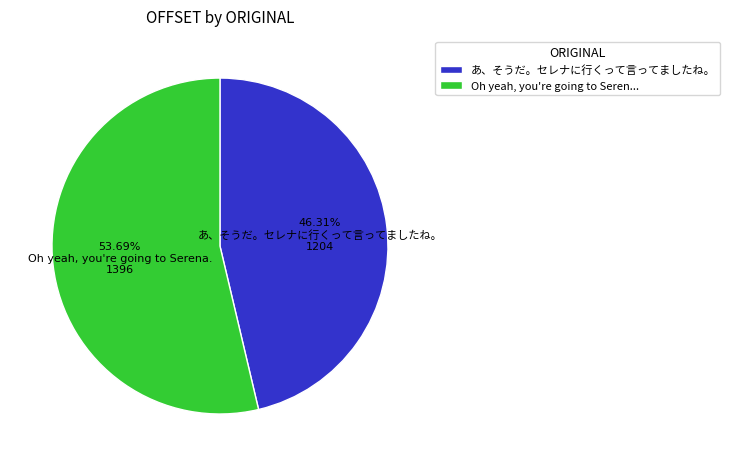

Which slice represents more than half of the pie?

Oh yeah, you're going to Serena.